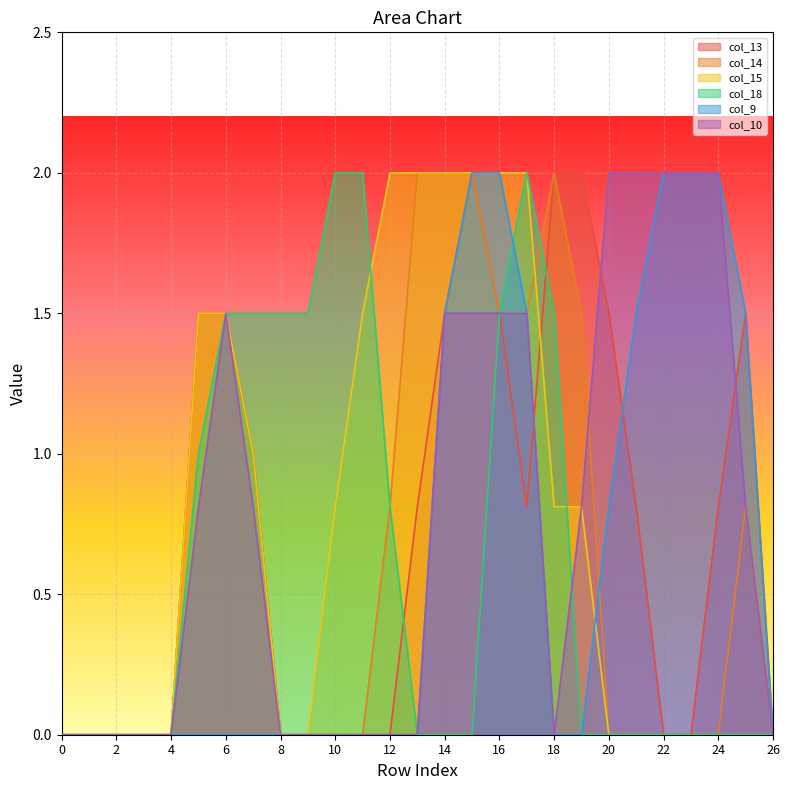

What is the highest value of the col_14 series?

2.0